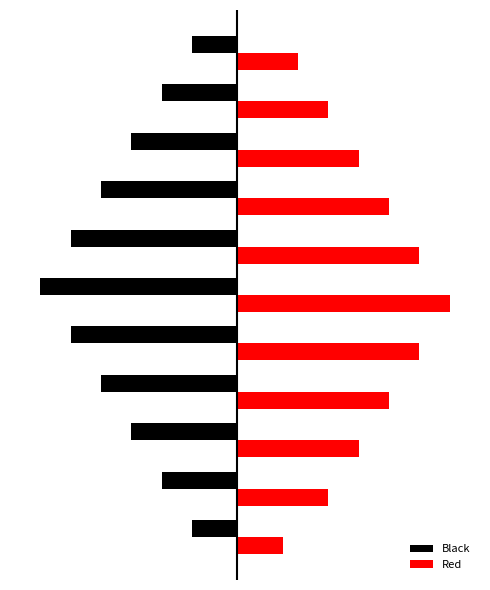

What are all the series names shown in the legend?

Black, Red